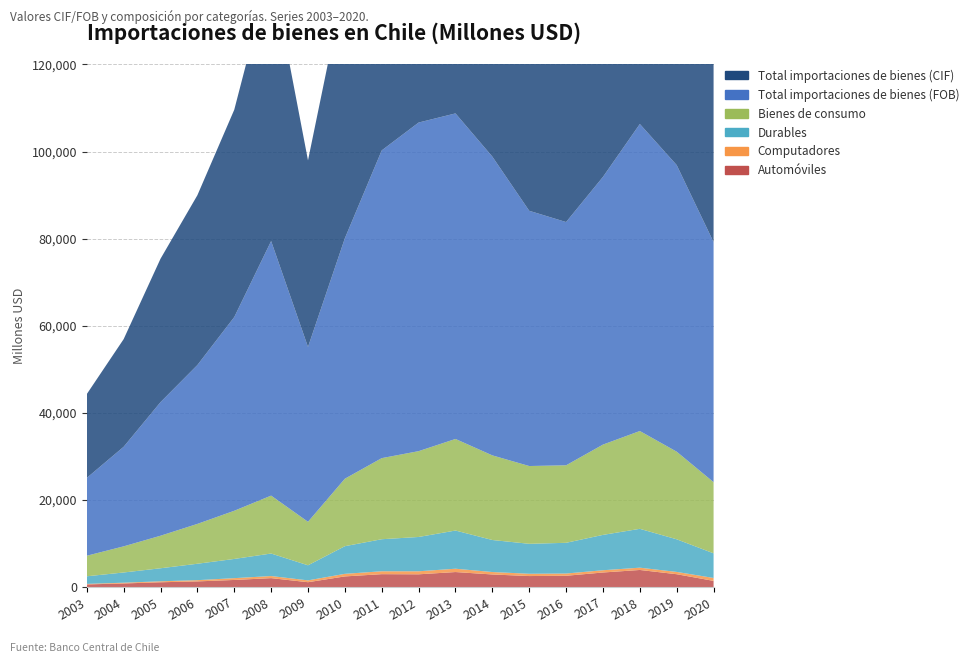

Reading left to right, list all the values displayed in this chart.

Automóviles: 597	819	1092	1291	1622	2040	1105	2435	2953	2920	3439	2882	2518	2582	3334	3915	2939	1408
Computadores: 124	172	223	282	414	482	422	591	664	694	763	560	526	516	519	528	529	672
Durables: 1743	2347	2991	3771	4410	5169	3462	6349	7358	7878	8768	7355	6877	7055	8118	8920	7491	5655
Bienes de consumo: 4719	6000	7472	9150	11063	13300	9990	15493	18620	19706	21028	19431	17862	17798	20734	22460	20119	16346
Total importaciones de bienes (FOB): 17868	22864	30674	36483	44478	58455	40142	55216	70666	75455	74755	68599	58609	55855	61472	70498	65810	55116
Total importaciones de bienes (CIF): 19245	24715	32927	38987	47607	62794	42844	59008	74849	80092	79353	72852	62388	59376	65230	74685	69888	59226